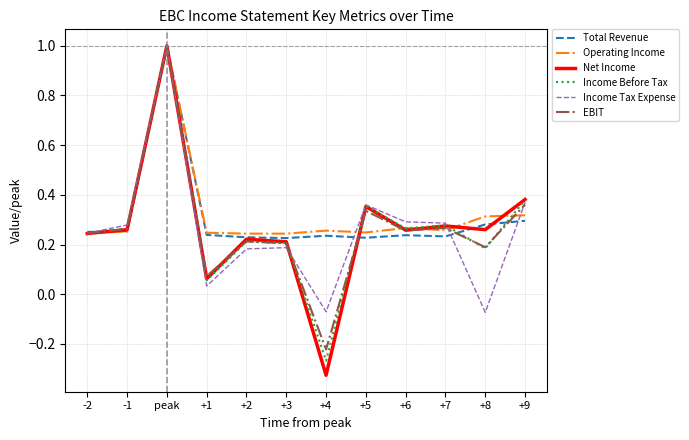

At which label does Income Before Tax first exceed 0?

-2